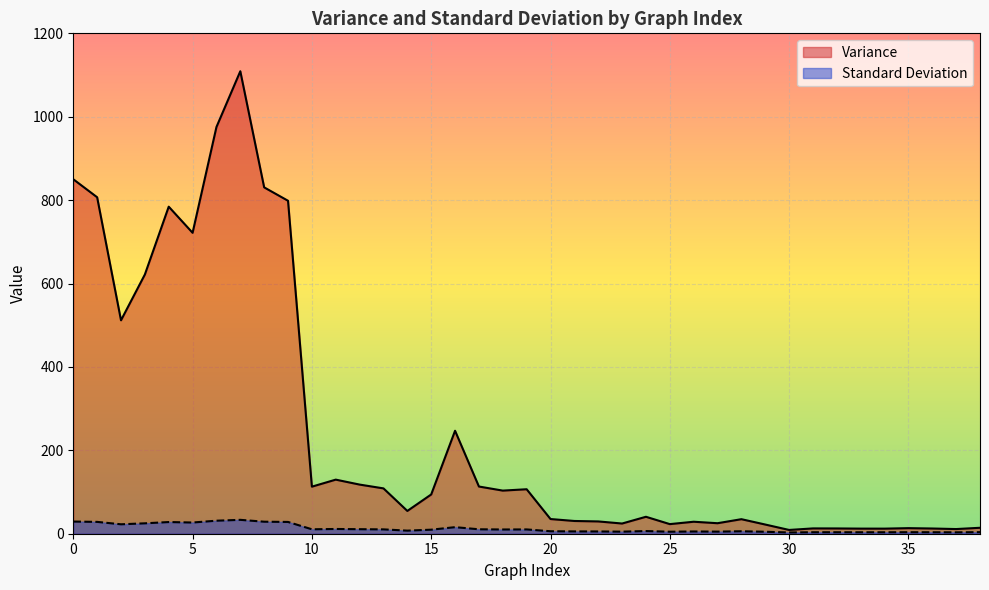

Count the number of data series in this chart.

2